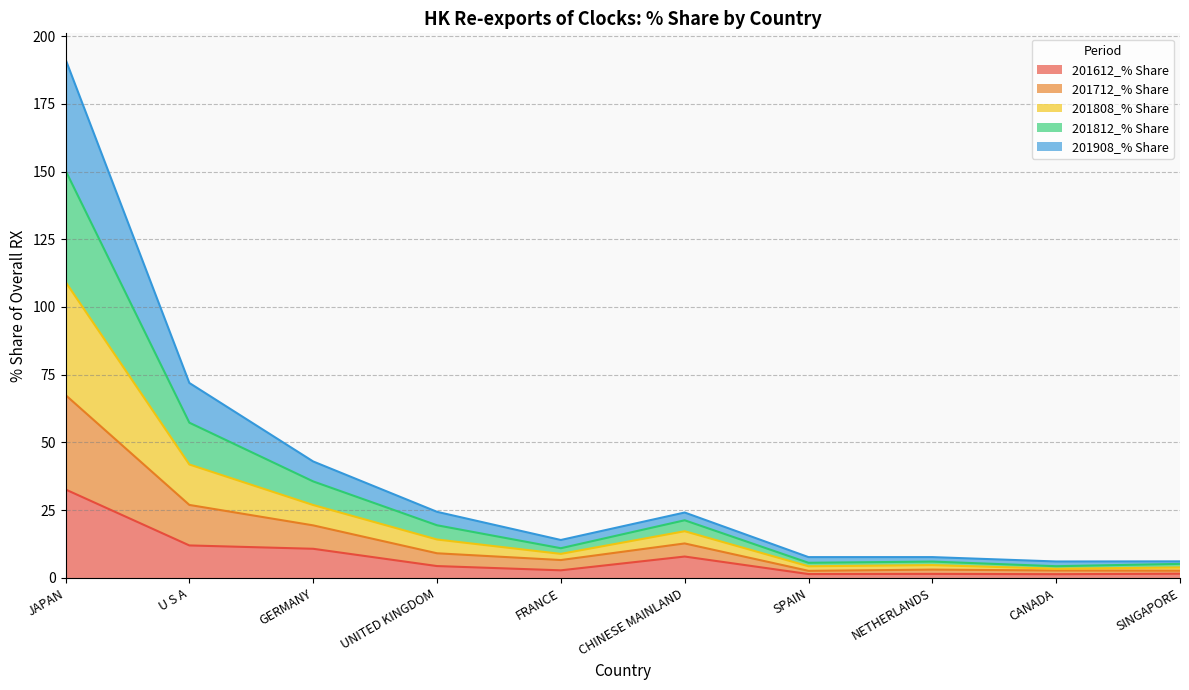

At which label does 201808_% Share reach its minimum?

CANADA